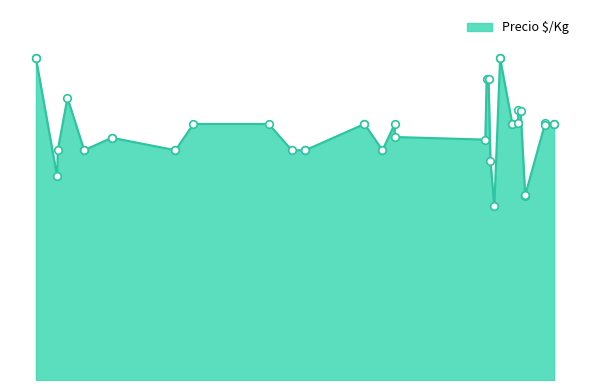

Between 2021-04-28 and 2021-07-21, which is larger?

2021-07-21